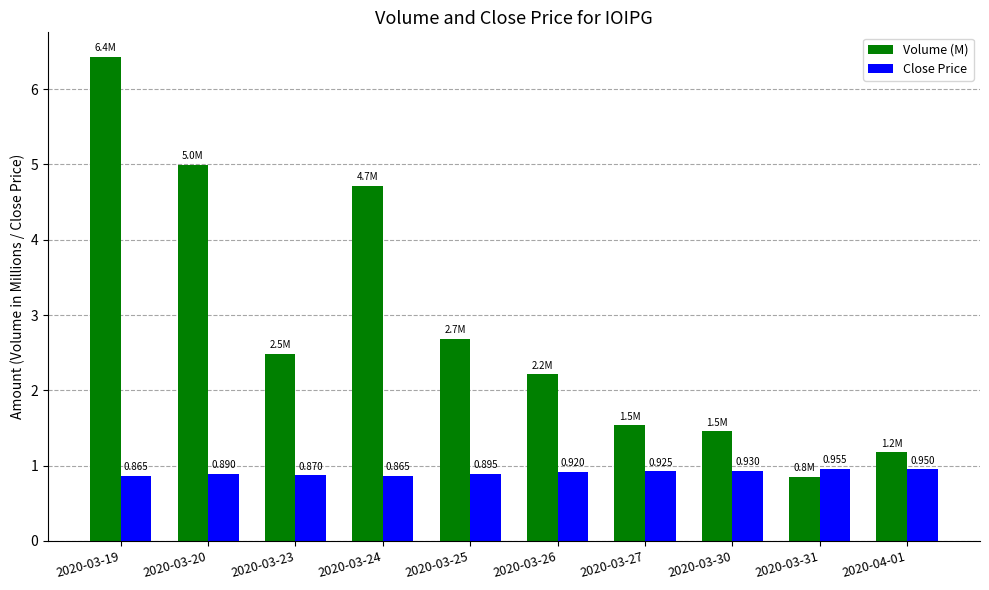

What is the difference between the highest and lowest values at 2020-03-19?

5.6